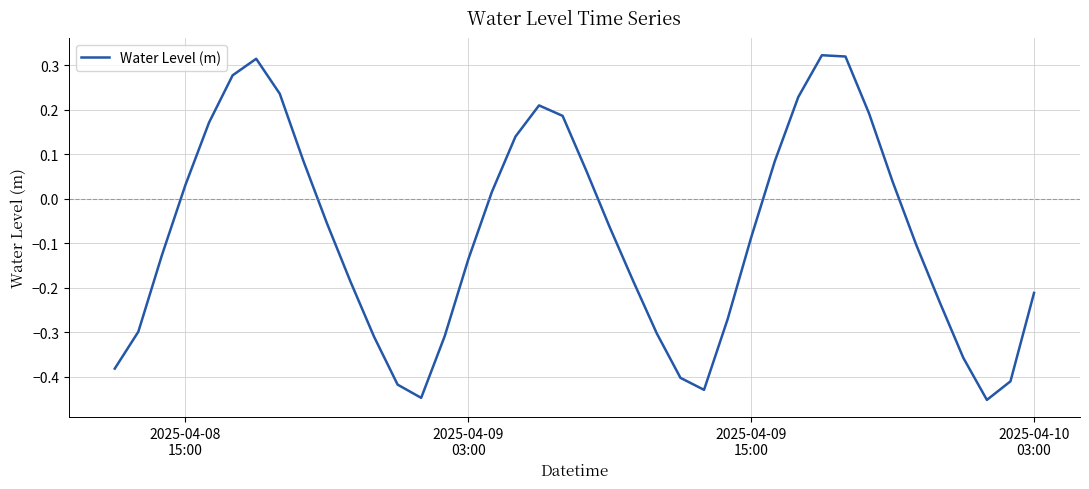

What is the difference between the maximum and minimum values?

0.8